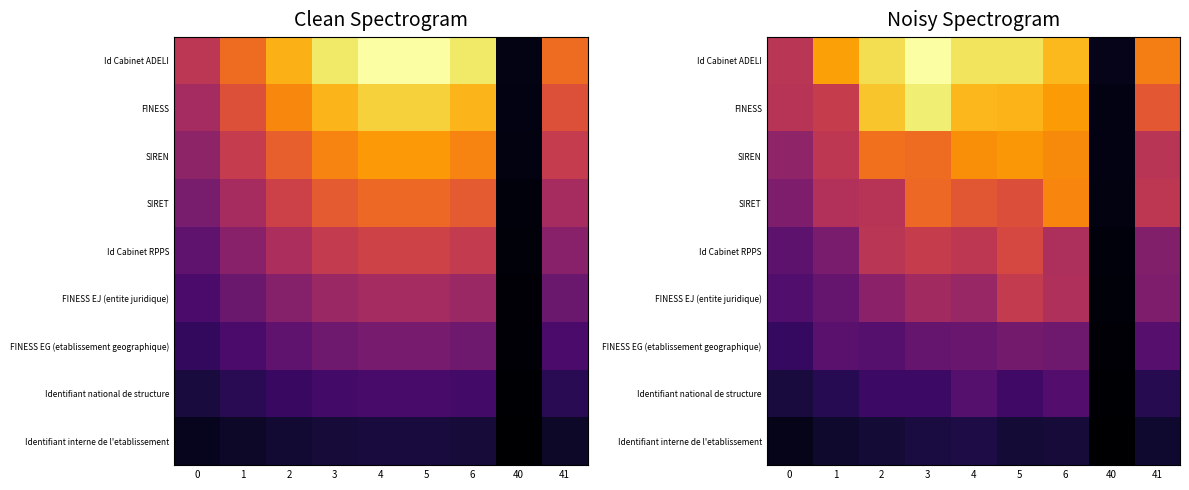

At how many categories does at least one series exceed 0?

9